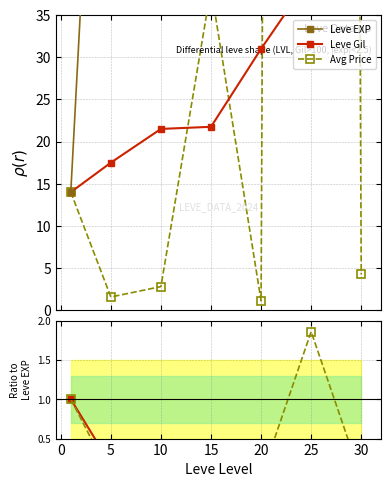

How many data points in Leve EXP are above 224?

4